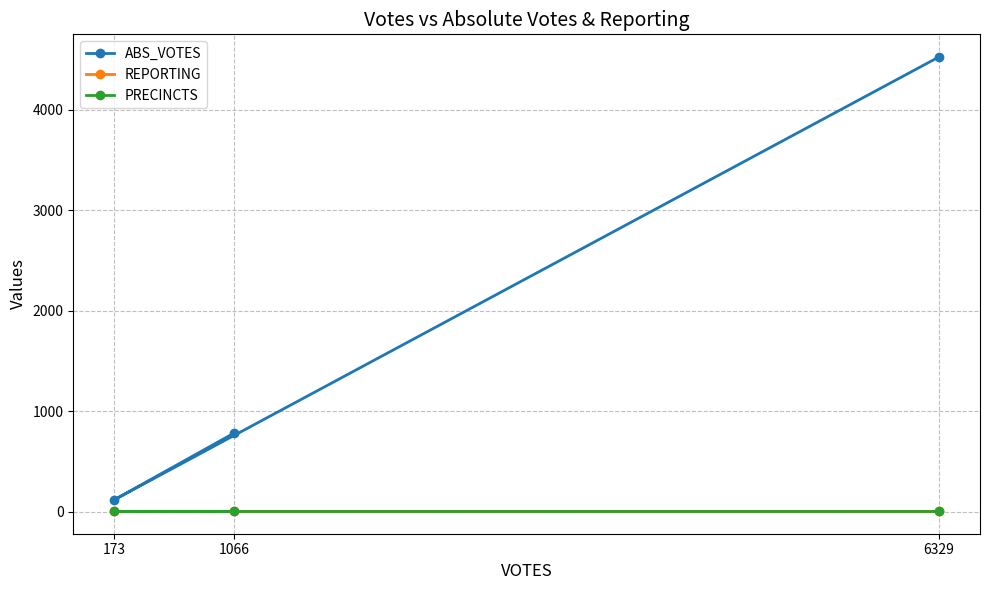

What position from the left is 6329?

3